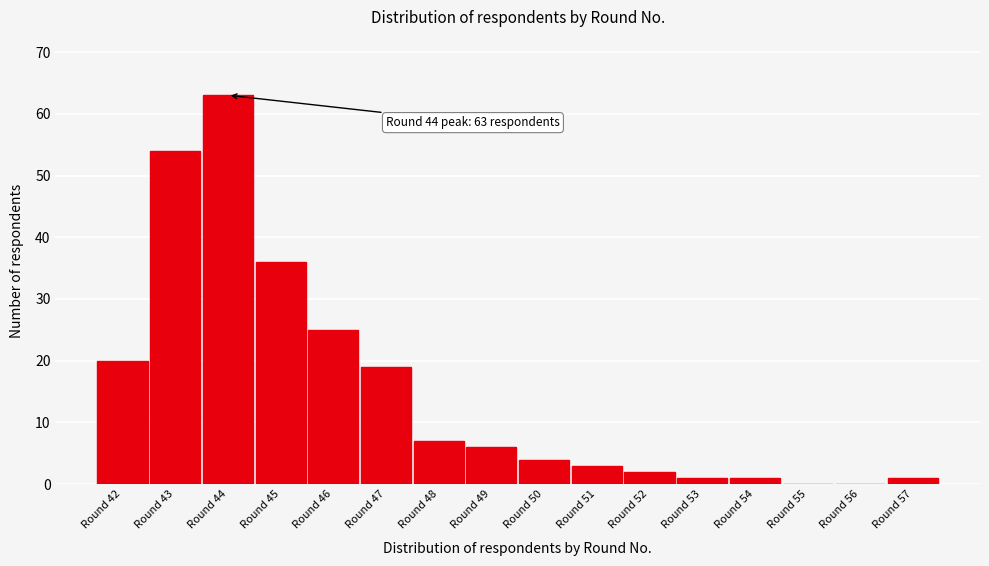

Reading right to left, transcribe all the data shown in this chart.

Round 57=1	Round 56=0	Round 55=0	Round 54=1	Round 53=1	Round 52=2	Round 51=3	Round 50=4	Round 49=6	Round 48=7	Round 47=19	Round 46=25	Round 45=36	Round 44=63	Round 43=54	Round 42=20